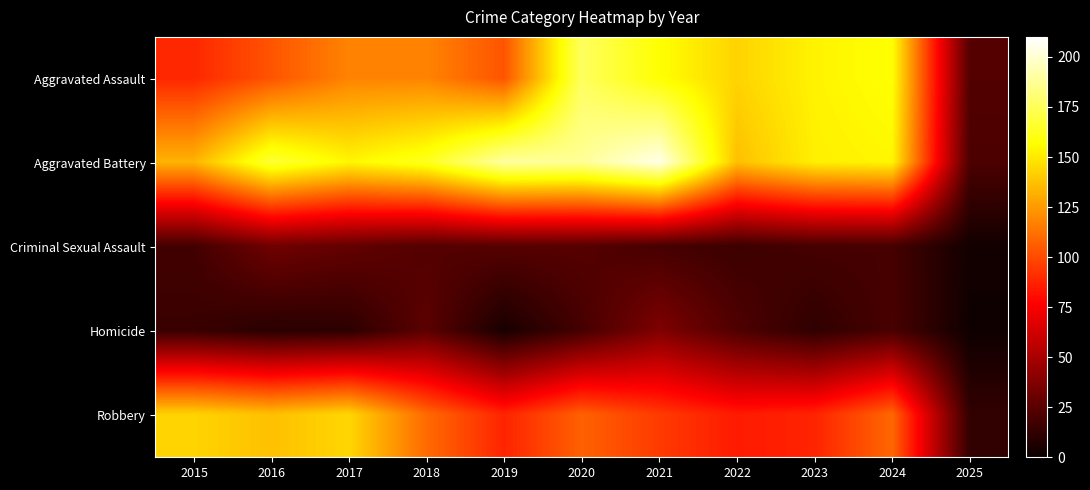

Rank the series by their maximum value, from lowest to highest.

Criminal Sexual Assault, Homicide, Robbery, Aggravated Assault, Aggravated Battery